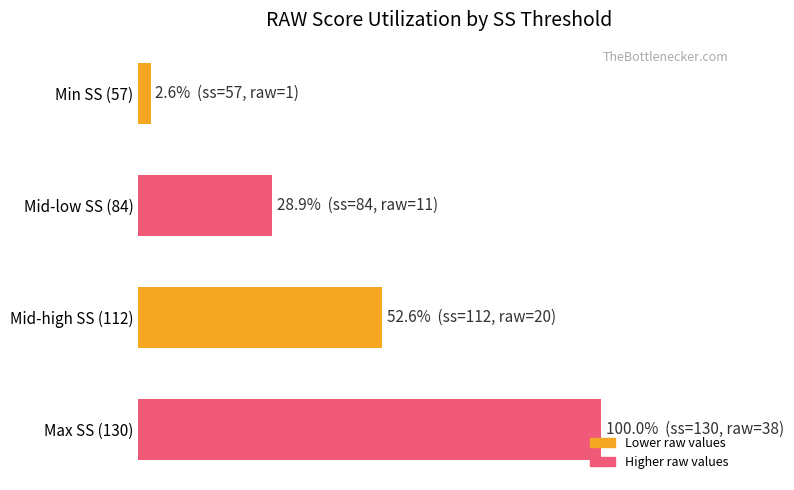

Are the bars horizontal?

Yes